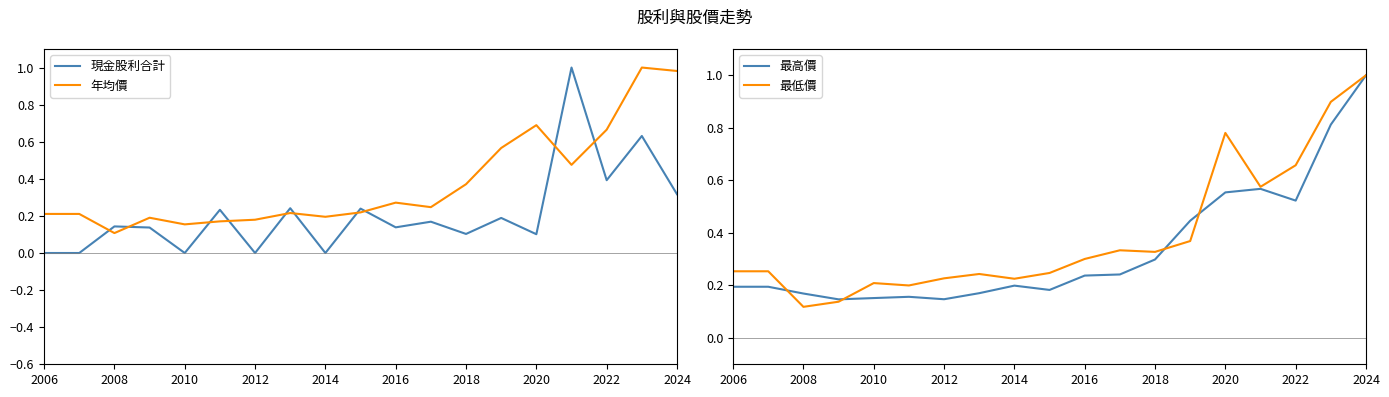

The value of 現金股利合計 at 2020 is 0.1. True or false?

True